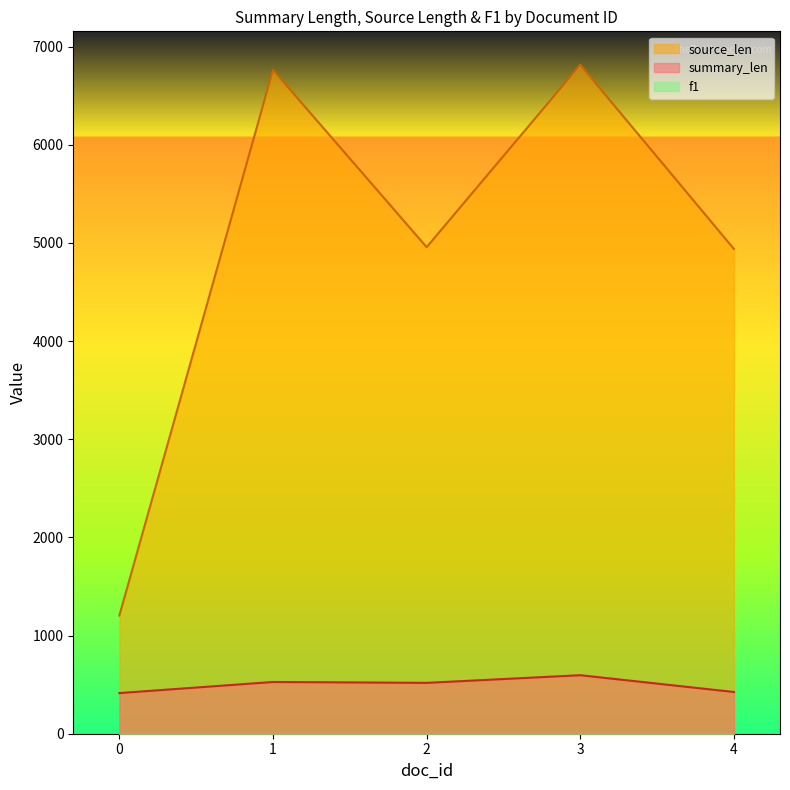

Is the value of summary_len at 0 greater than the value of source_len at 2?

No